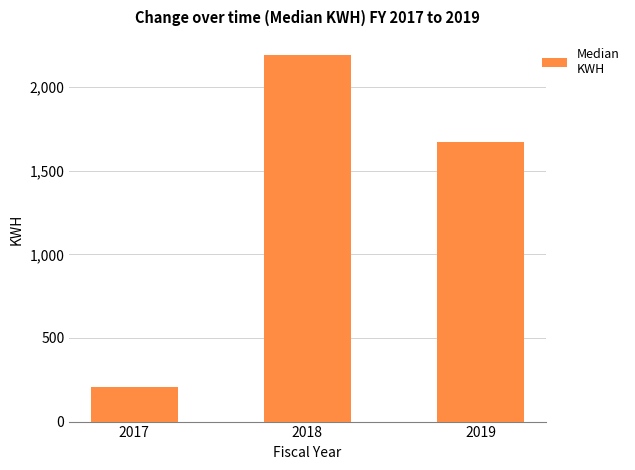

Which category has the highest value across all series?

2018